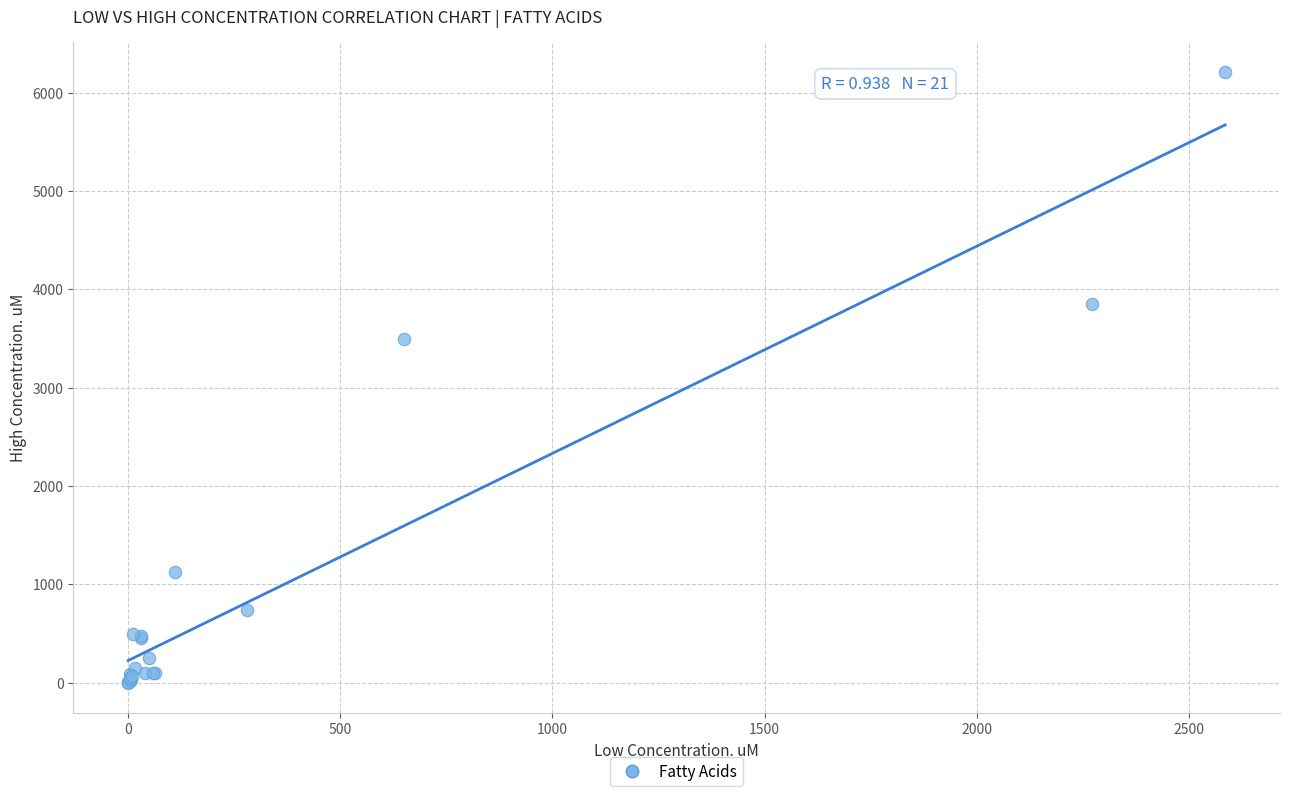

What Y value in the scatter plot is closest to 3104?

3500.0